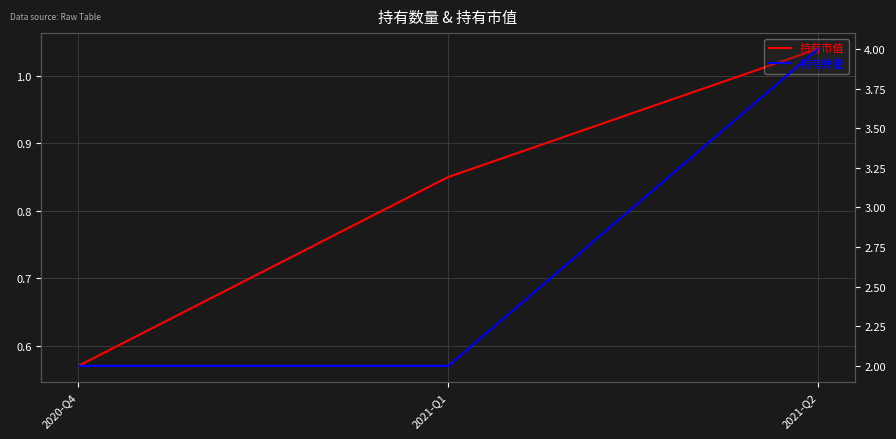

What is the greatest value displayed?

4.0